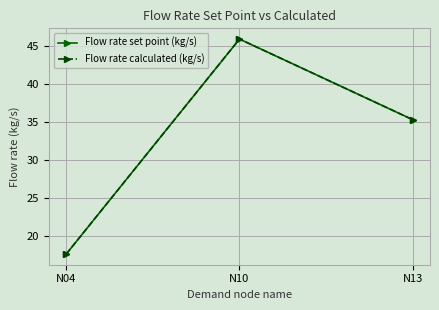

What is the value of the Flow rate calculated (kg/s) point at the 2nd from the left?

45.9